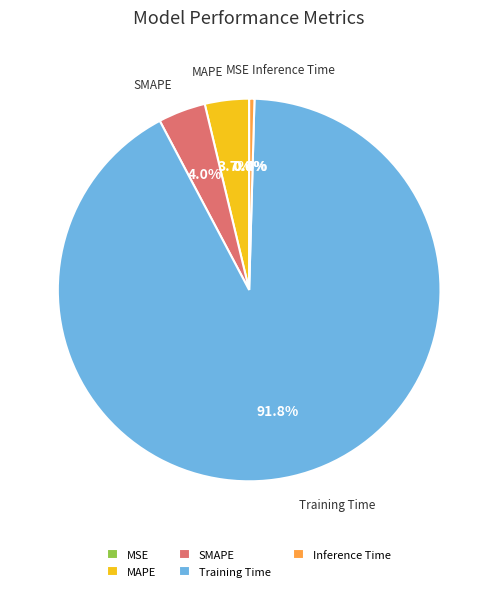

Does any single category account for the majority?

Yes